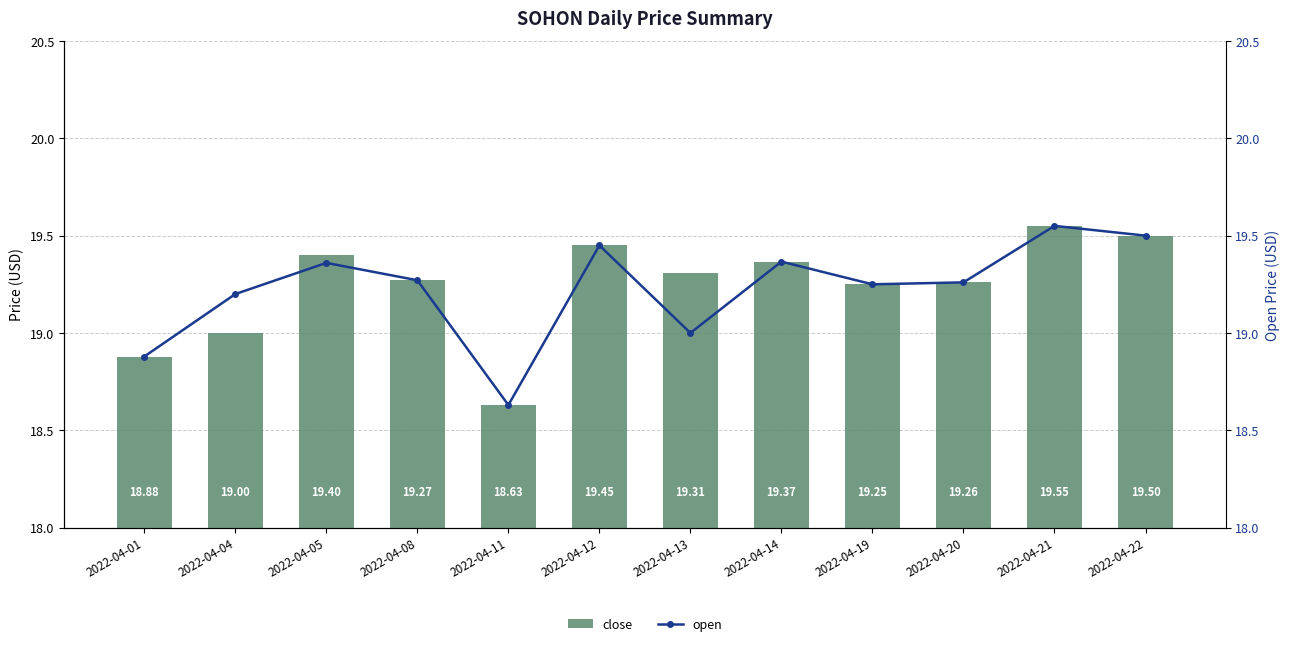

Which series has the largest total across all categories?

close